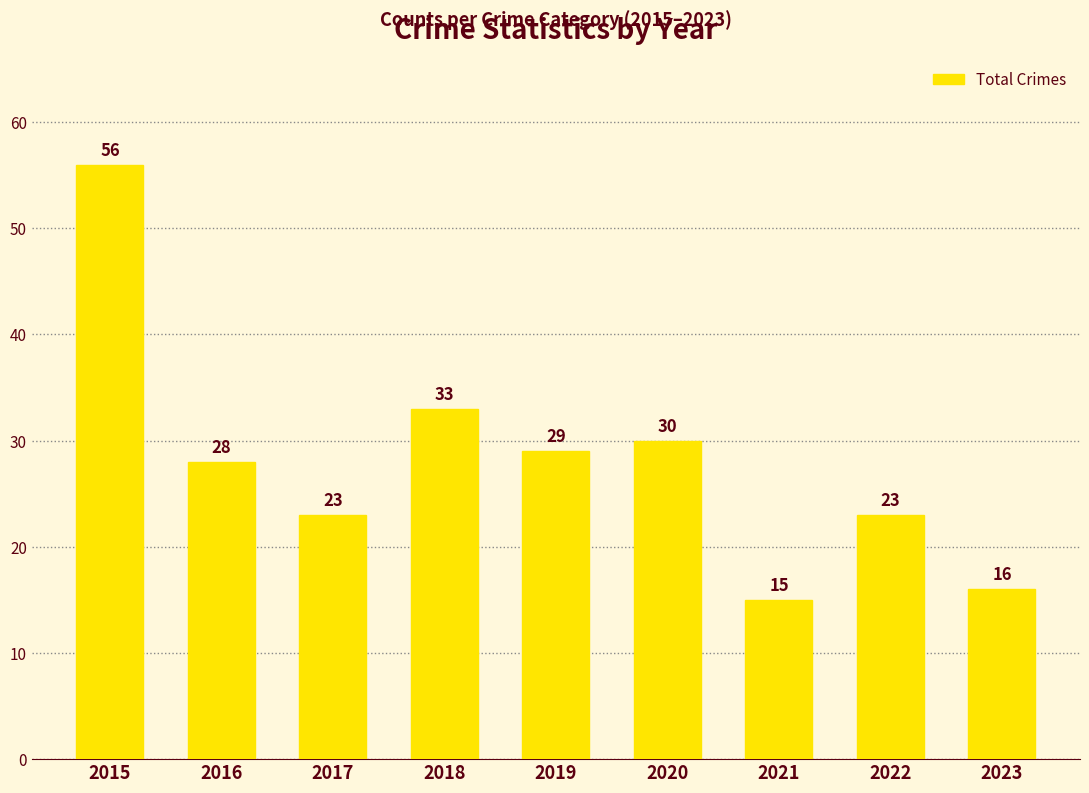

Is it true that the value at 2023 is 11?

False